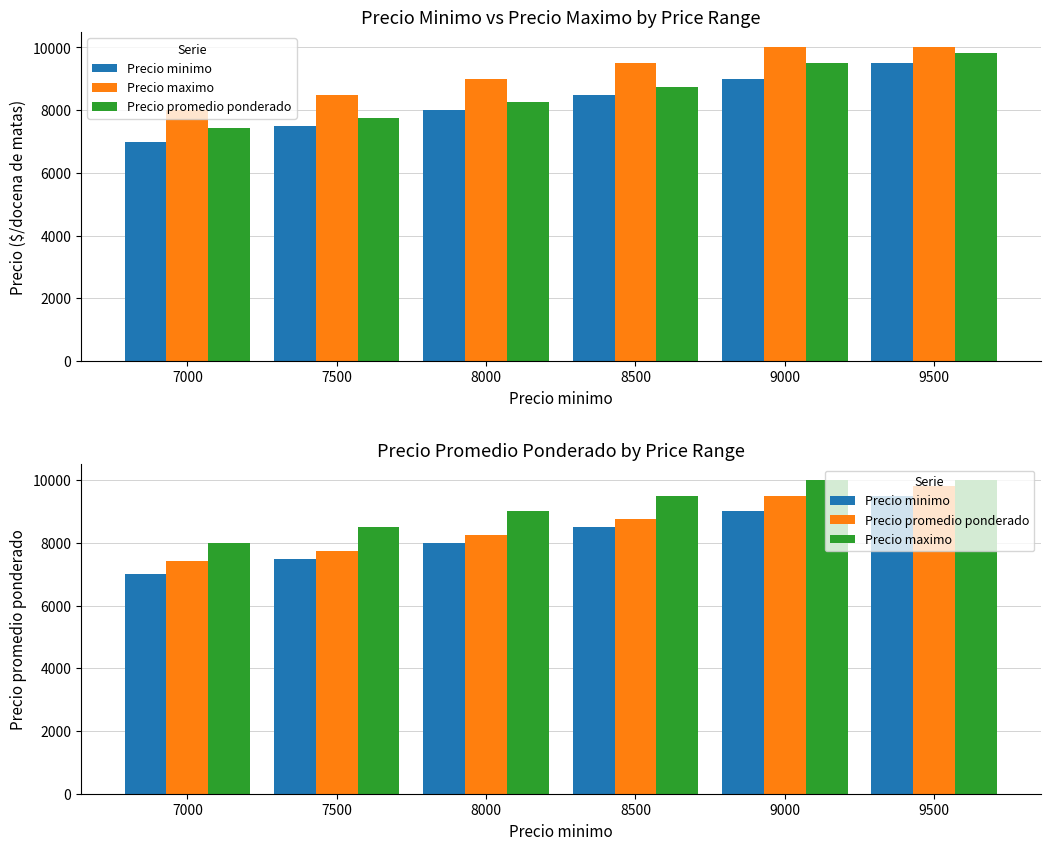

Reading right to left, list all the values displayed in this chart.

Precio minimo: 9500=9500	9000=9000	8500=8500	8000=8000	7500=7500	7000=7000
Precio maximo: 9500=10000	9000=10000	8500=9500	8000=9000	7500=8500	7000=8000
Precio promedio ponderado: 9500=9821	9000=9500	8500=8750	8000=8250	7500=7750	7000=7417